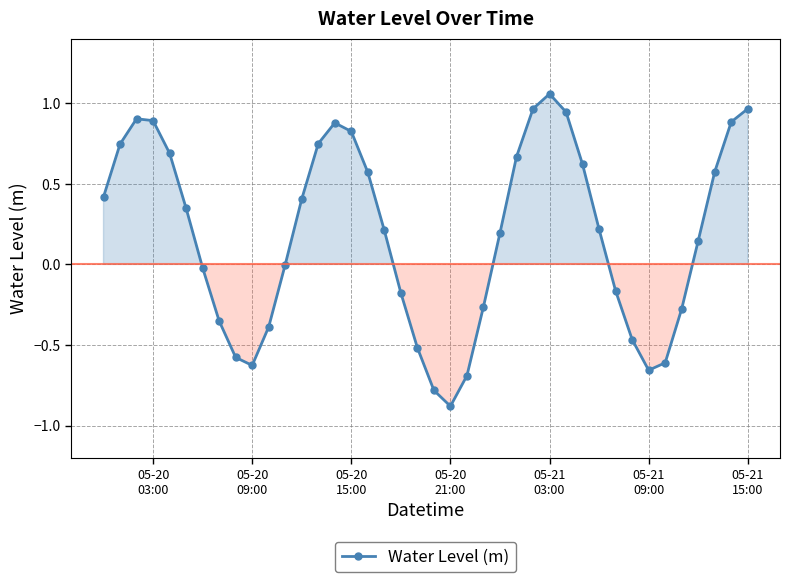

How many data points does each series have?

40